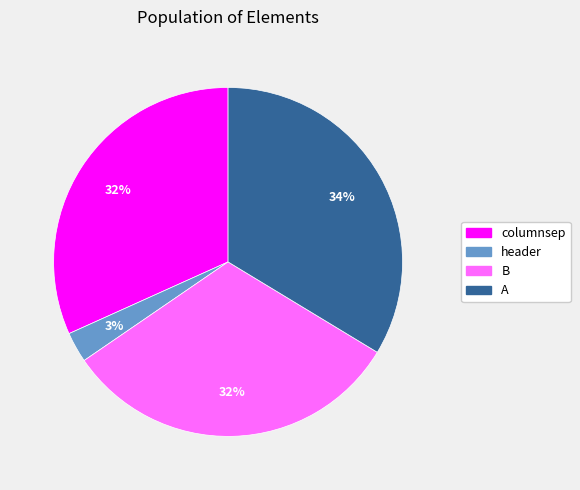

How many slices are in this pie chart?

4